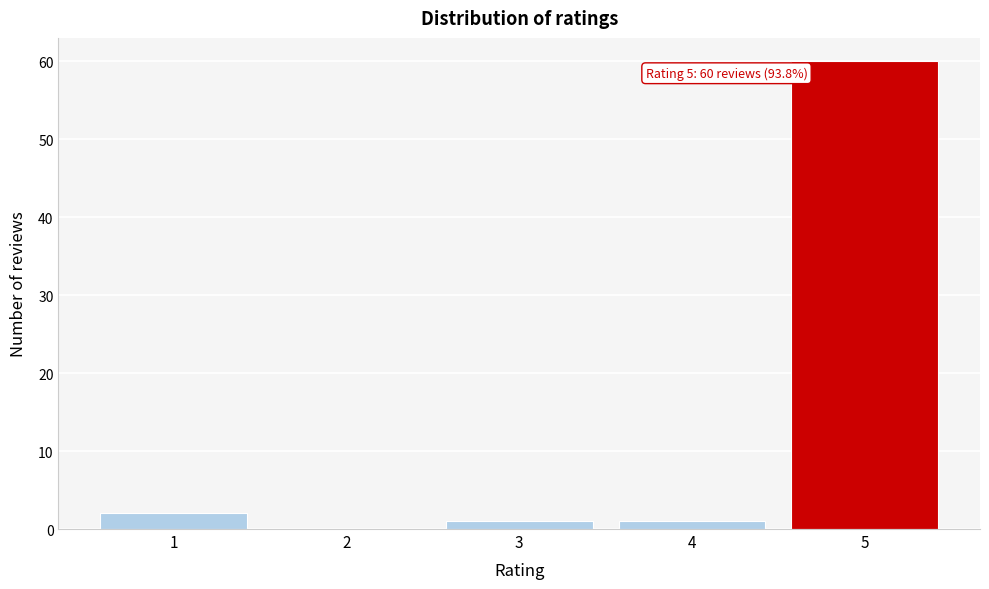

Reading left to right, what are all the values shown in this chart?

1=2	2=0	3=1	4=1	5=60